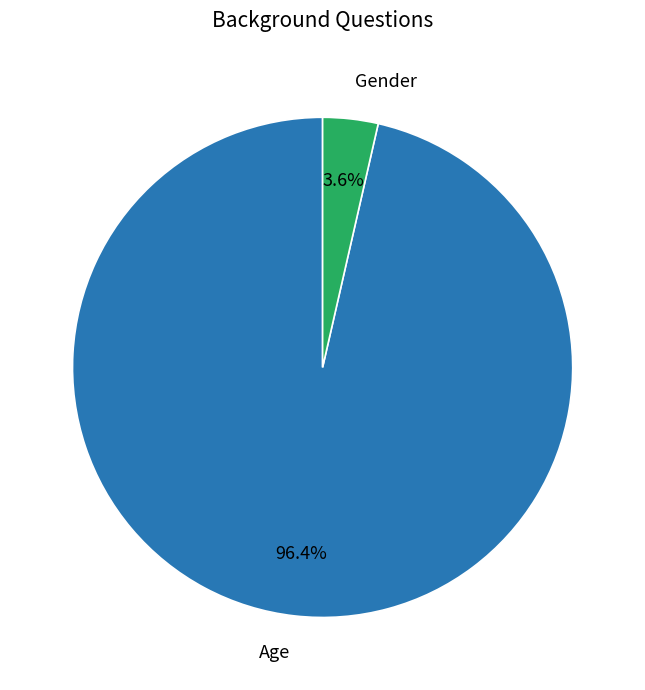

Which has a higher value, Gender or Age?

Age